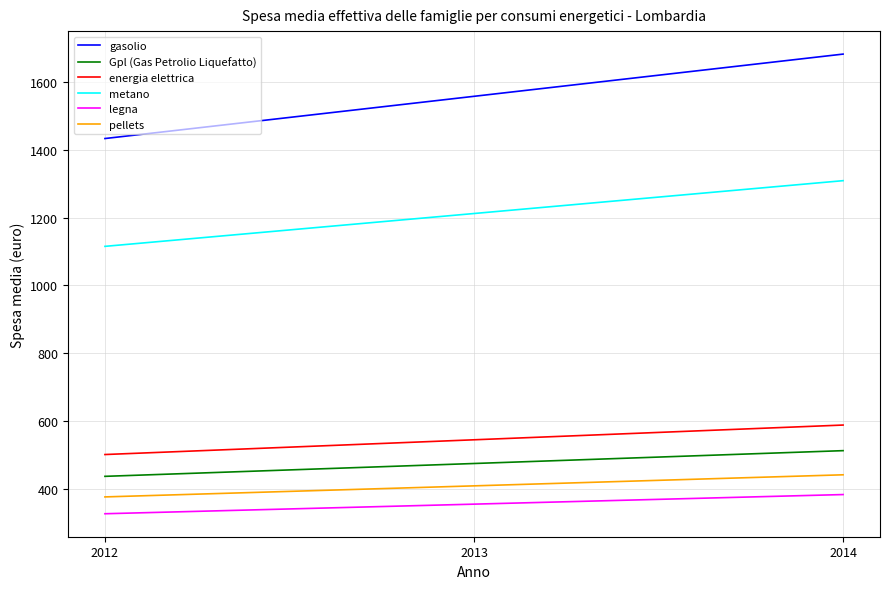

What is the sum of the pellets values at 2013 and 2012?

783.4